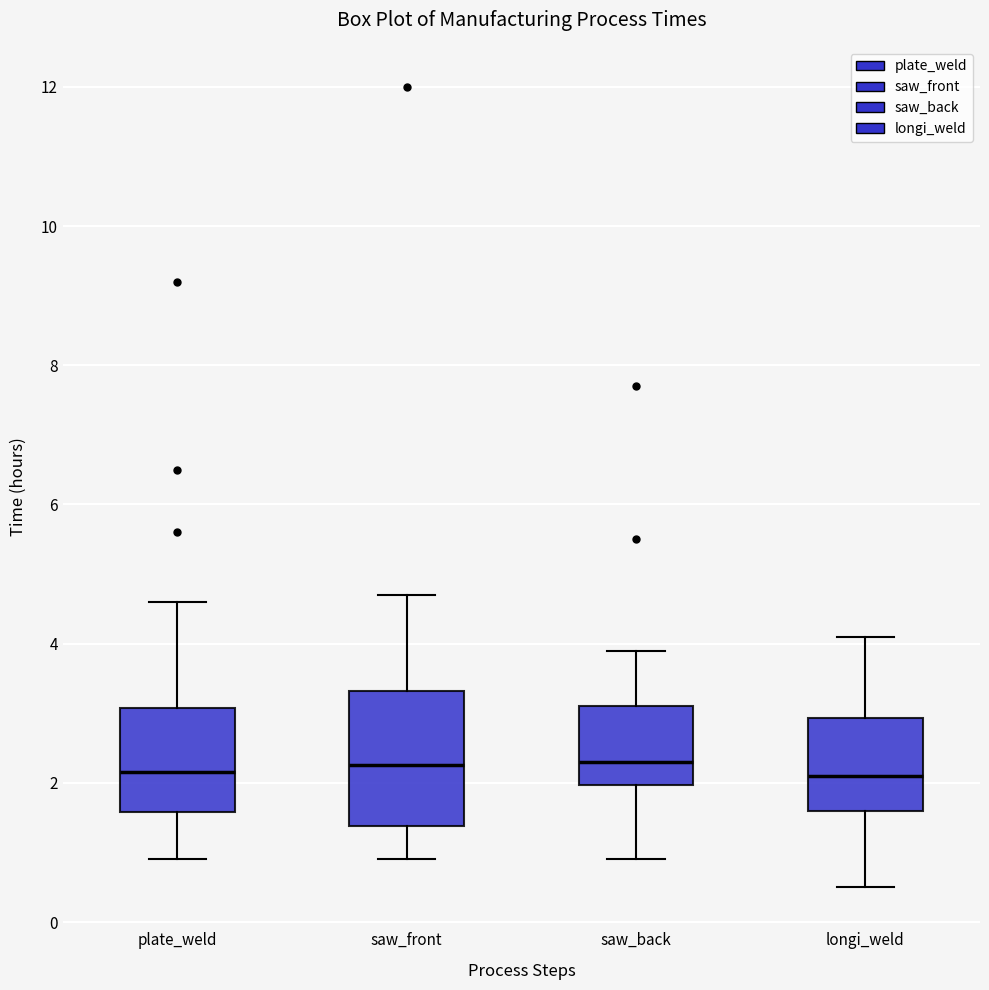

Reading left to right, transcribe this box plot: for each box, give where its median line is, the range the box spans, and where its two whiskers end, as read against the y-axis. The values are not printed on the chart, so give them approximately, as read against the axis.

plate_weld: median 2.2, box 1.6 to 3.0, whiskers 1.0 to 4.6
saw_front: median 2.2, box 1.4 to 3.4, whiskers 1.0 to 4.8
saw_back: median 2.4, box 2.0 to 3.2, whiskers 1.0 to 4.0
longi_weld: median 2.2, box 1.6 to 3.0, whiskers 0.6 to 4.2